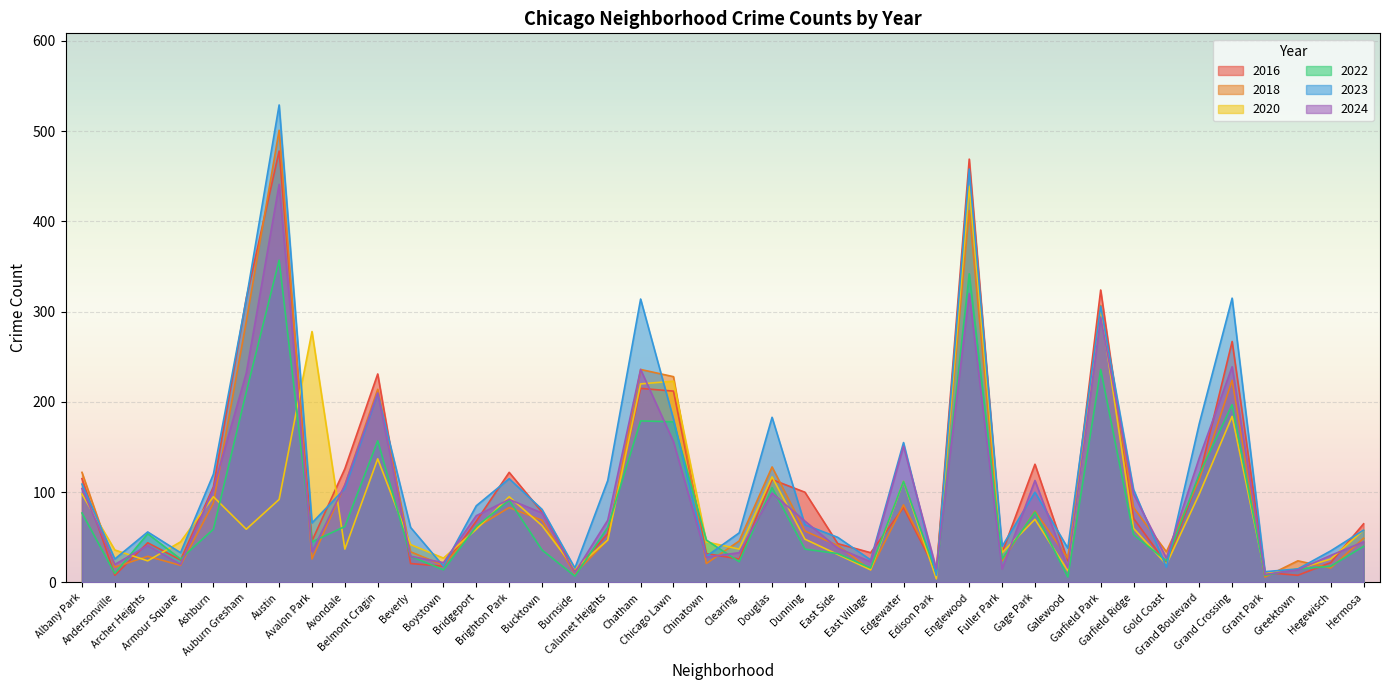

At which category is the sum across all series the highest?

Englewood